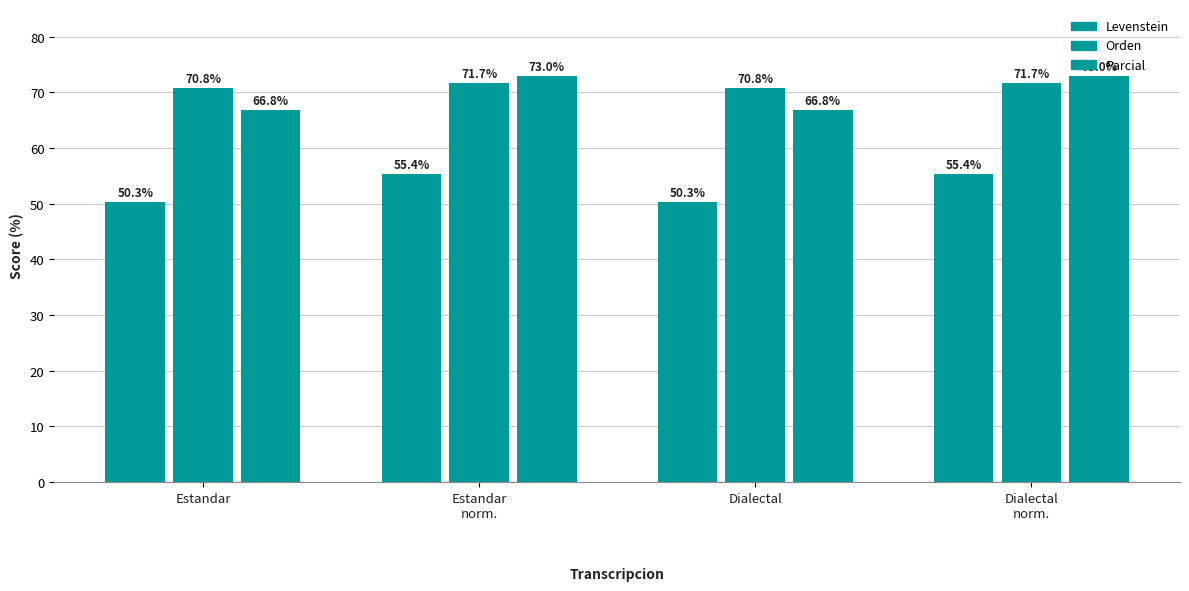

Which category has the highest value across all series?

Estandar
norm.